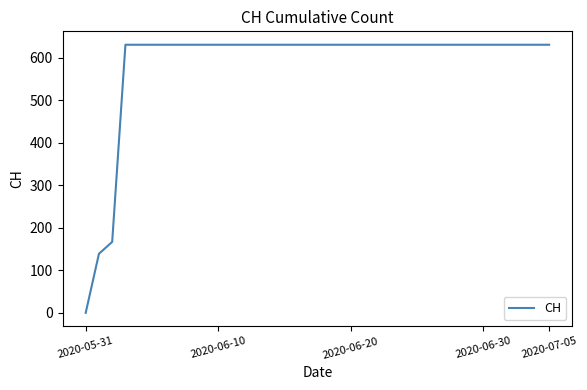

What is the maximum value shown in the chart?

631